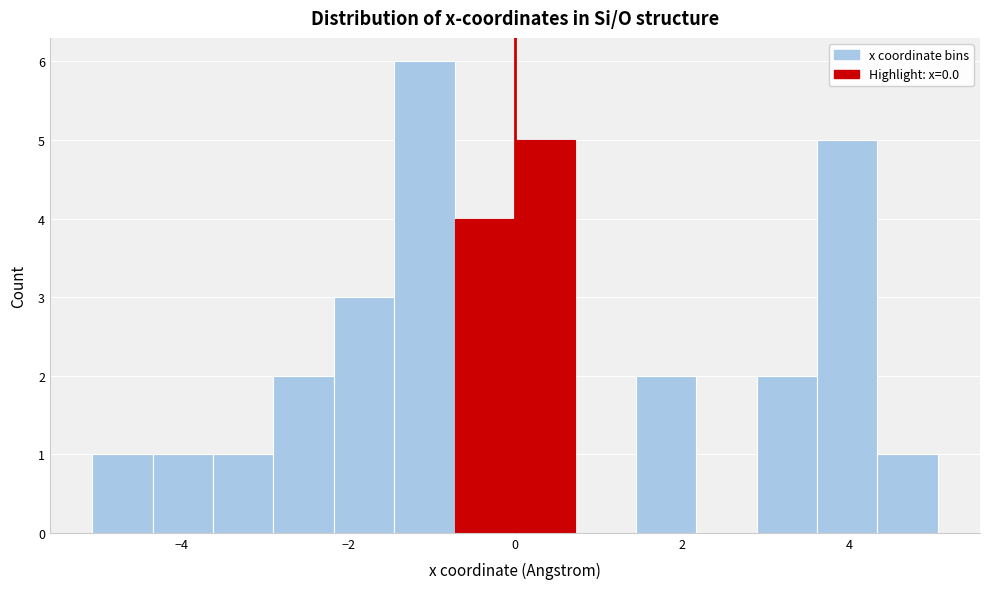

Read against the x-axis, roughly where is the centre of the tallest bar?

-1.0